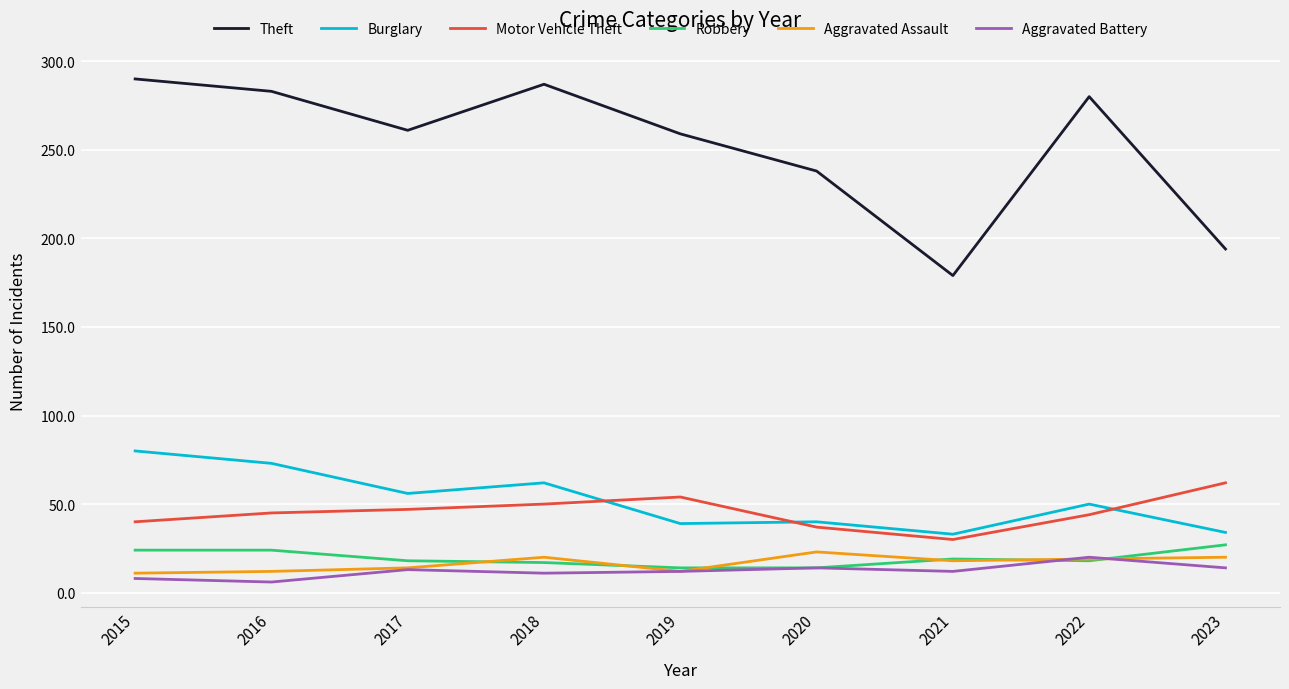

Does the chart have visible grid lines?

Yes